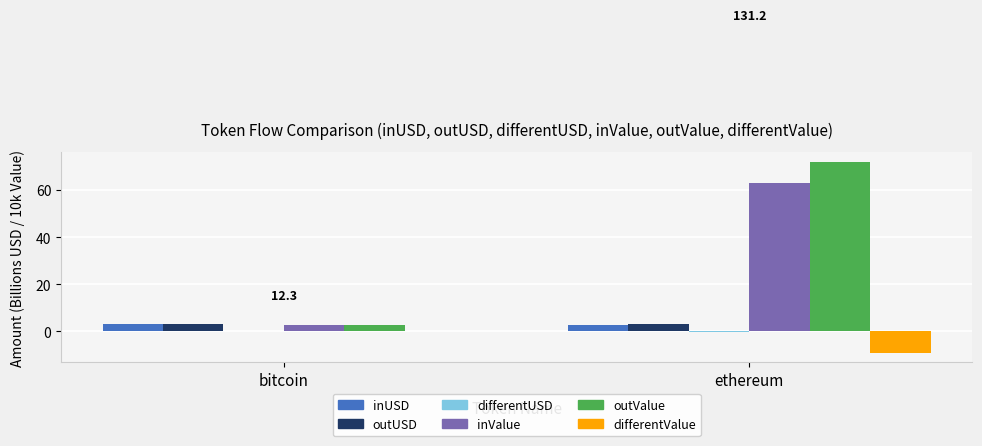

What is the total value across all series at bitcoin?

12.3